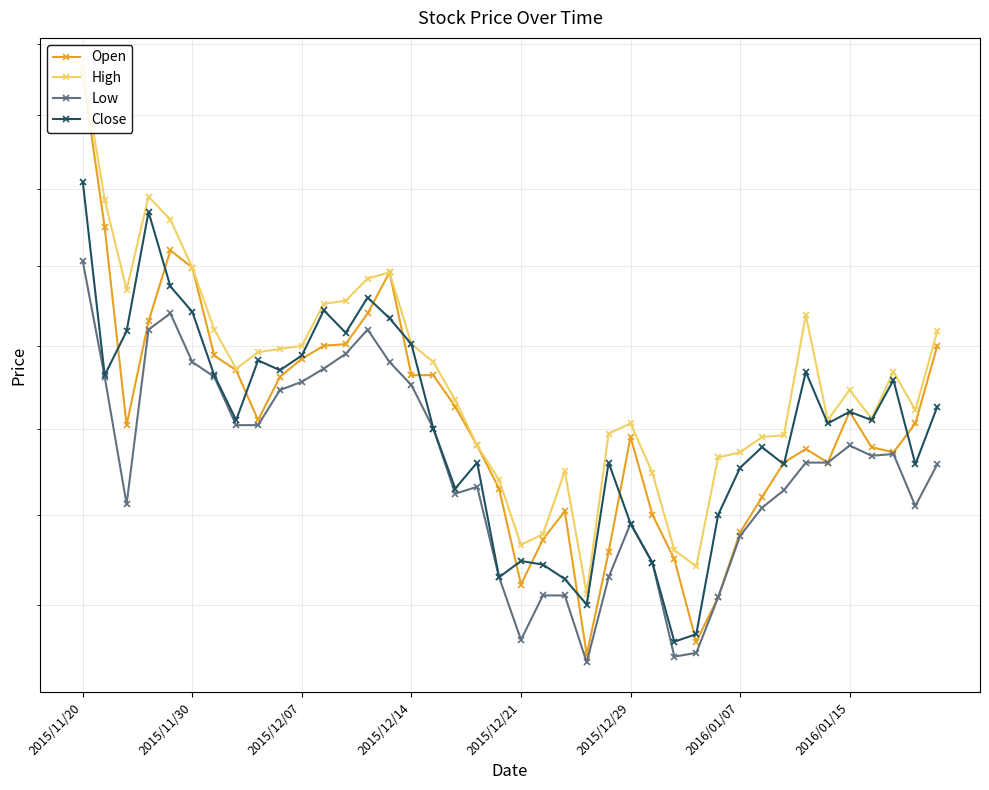

Between 11 and 20, which is larger?

11